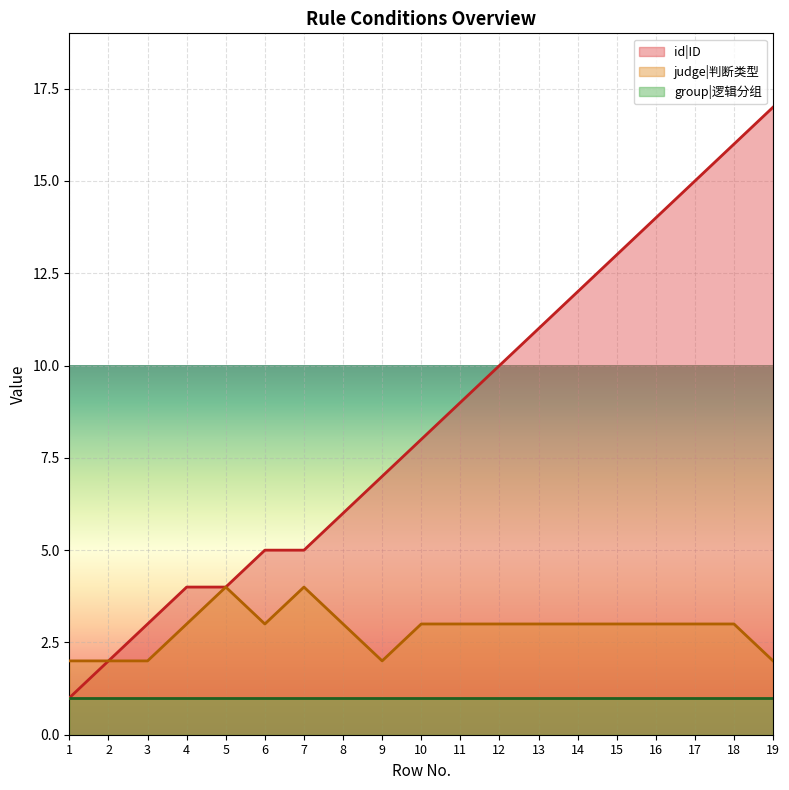

Which category has the lowest value across all series?

1